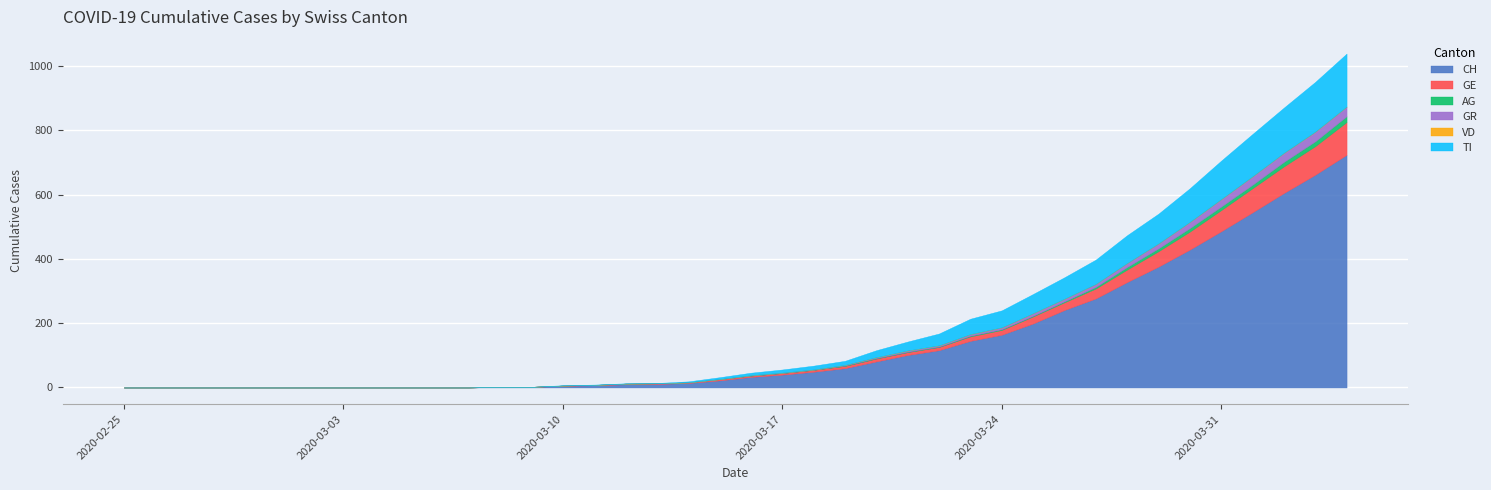

How many values in the GE series are below 4?

19